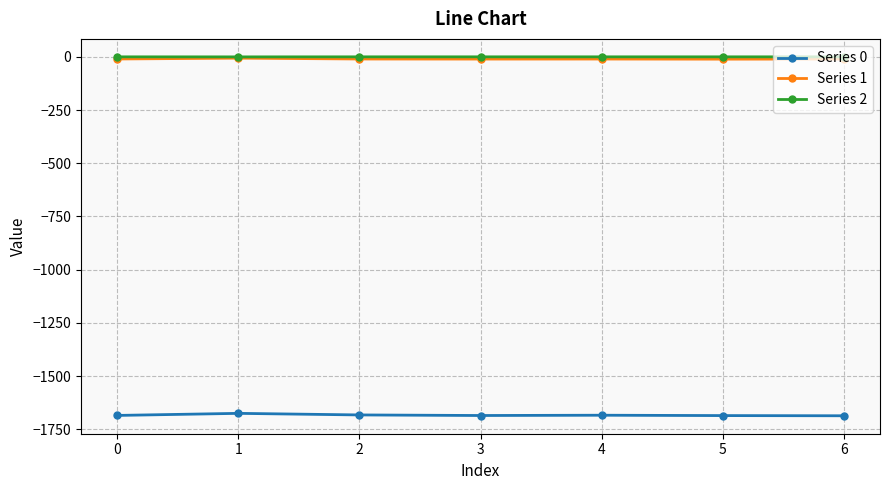

What is the sum of all Series 0 values?

-11786.3